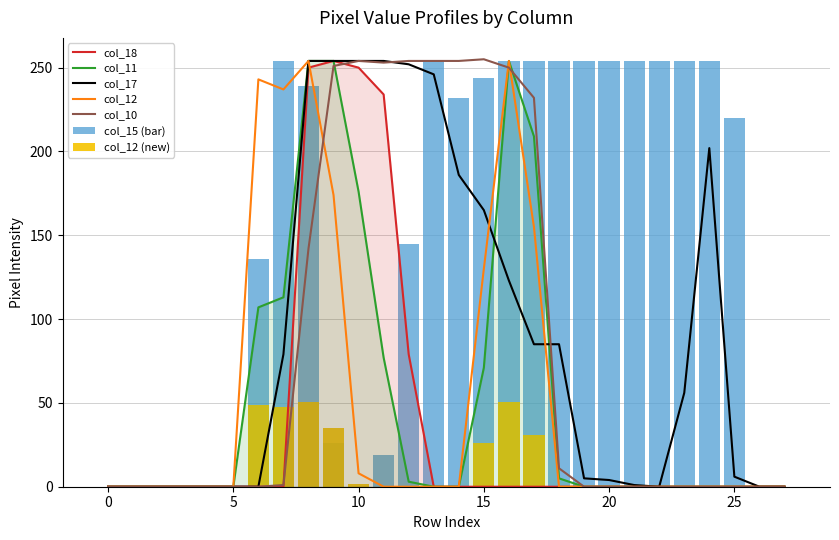

Is it true that col_12 equals 130 at 15?

True